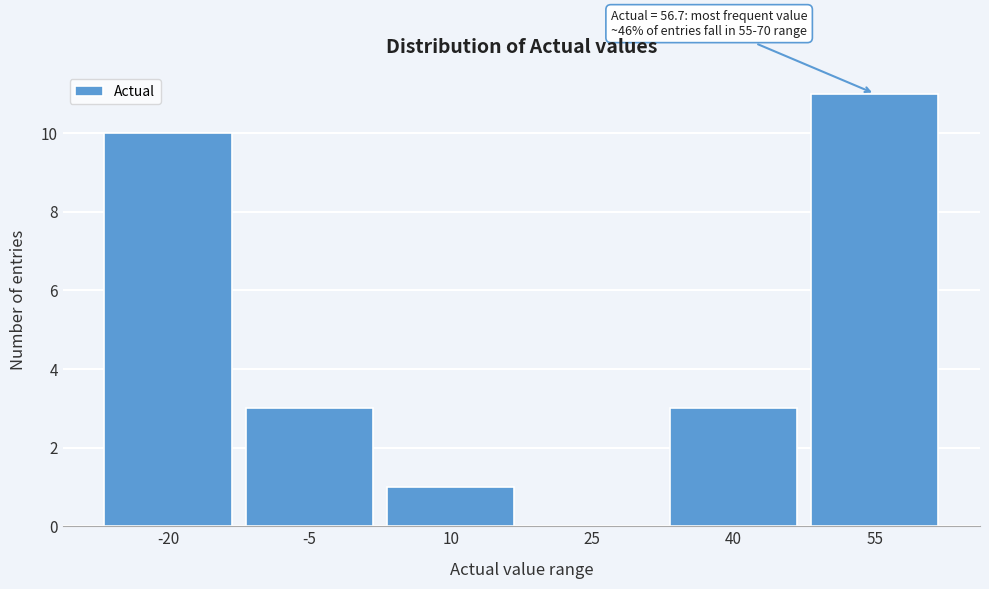

Reading left to right, list all the values displayed in this chart.

-20=10	-5=3	10=1	25=0	40=3	55=11